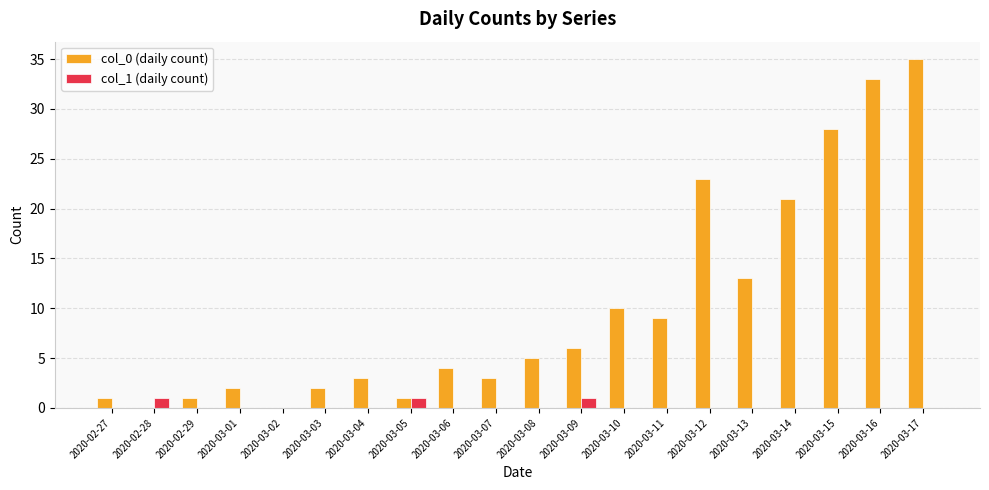

Reading left to right, transcribe all the data shown in this chart.

col_0 (daily count): 2020-02-27=1	2020-02-28=0	2020-02-29=1	2020-03-01=2	2020-03-02=0	2020-03-03=2	2020-03-04=3	2020-03-05=1	2020-03-06=4	2020-03-07=3	2020-03-08=5	2020-03-09=6	2020-03-10=10	2020-03-11=9	2020-03-12=23	2020-03-13=13	2020-03-14=21	2020-03-15=28	2020-03-16=33	2020-03-17=35
col_1 (daily count): 2020-02-27=0	2020-02-28=1	2020-02-29=0	2020-03-01=0	2020-03-02=0	2020-03-03=0	2020-03-04=0	2020-03-05=1	2020-03-06=0	2020-03-07=0	2020-03-08=0	2020-03-09=1	2020-03-10=0	2020-03-11=0	2020-03-12=0	2020-03-13=0	2020-03-14=0	2020-03-15=0	2020-03-16=0	2020-03-17=0